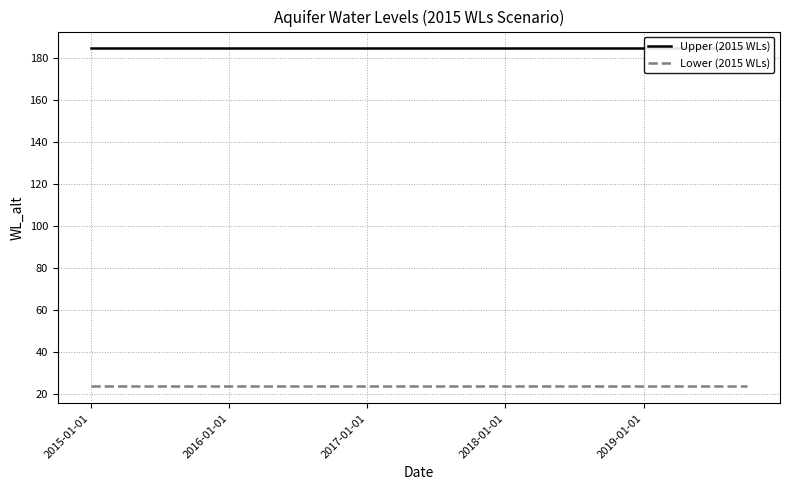

The value of Lower (2015 WLs) at 2016-01-01 is 13.4. True or false?

False